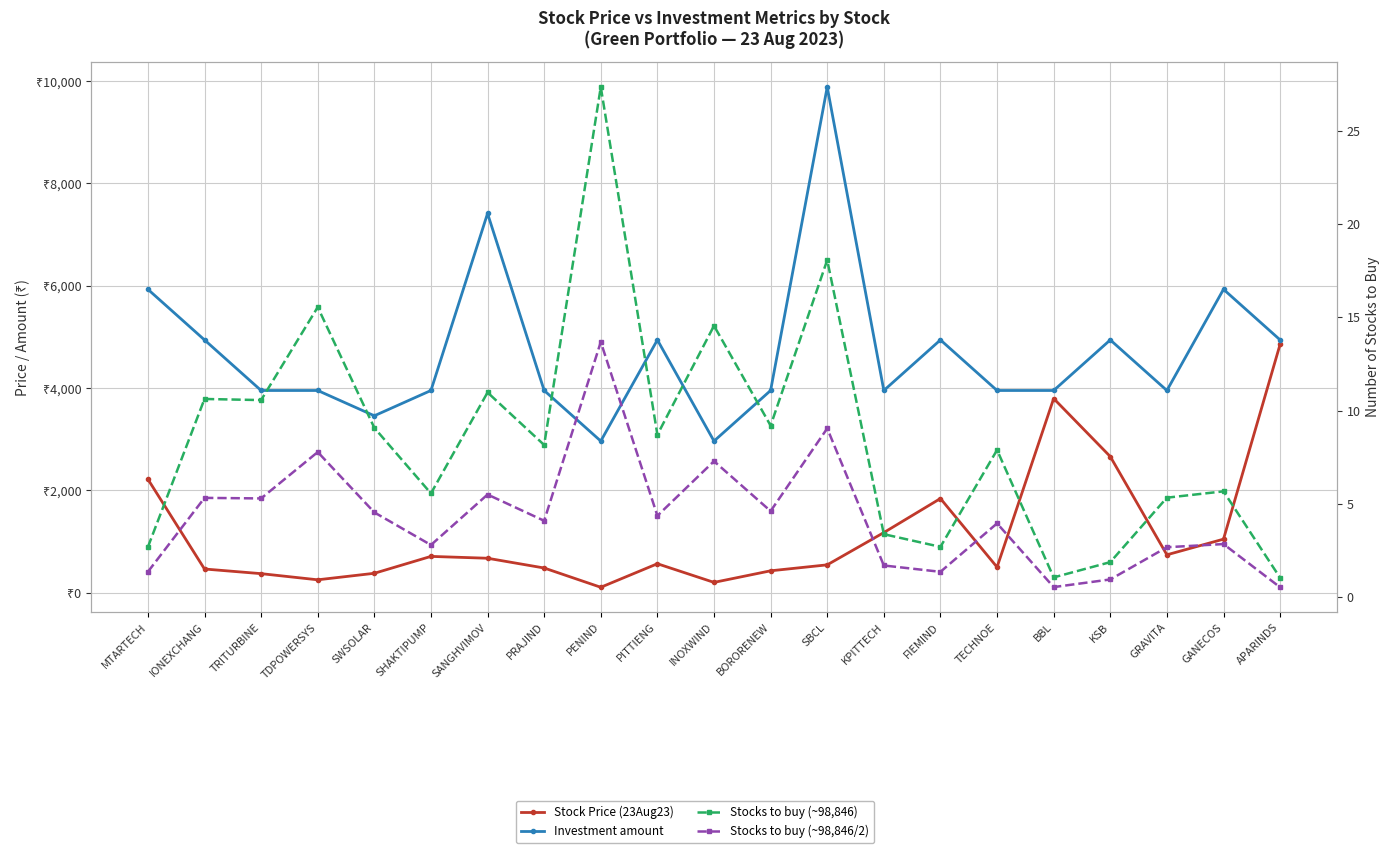

Where is Investment amount nearest to the value 6424?

MTARTECH